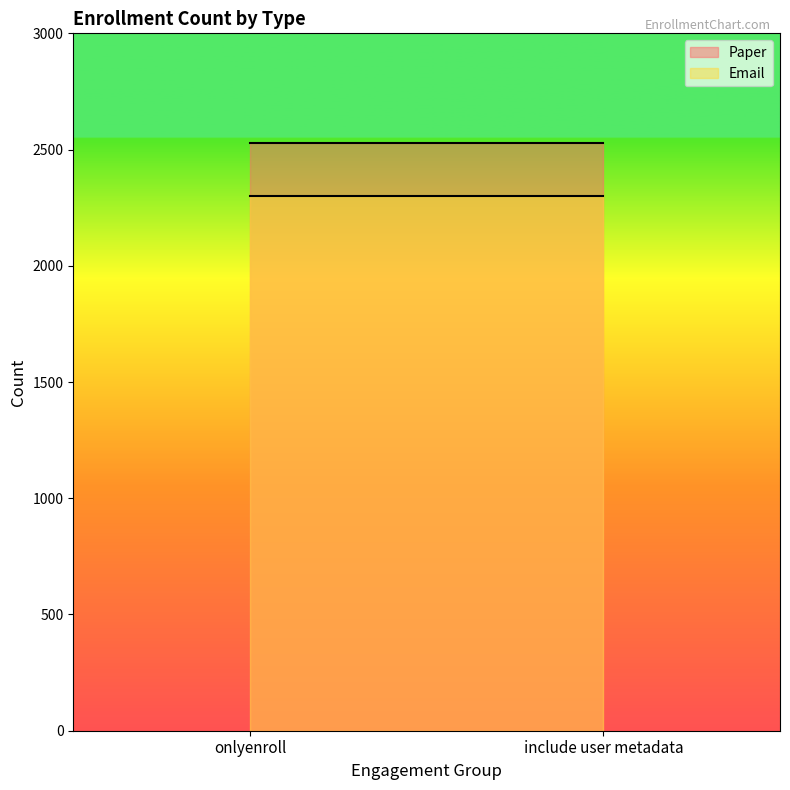

At include user metadata, list the series in order from smallest to largest.

Email, Paper